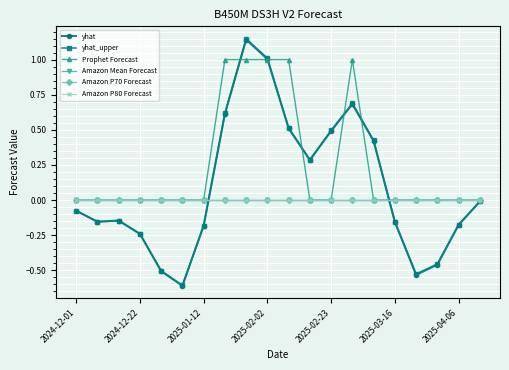

Is this an area chart (filled region under the line)?

No